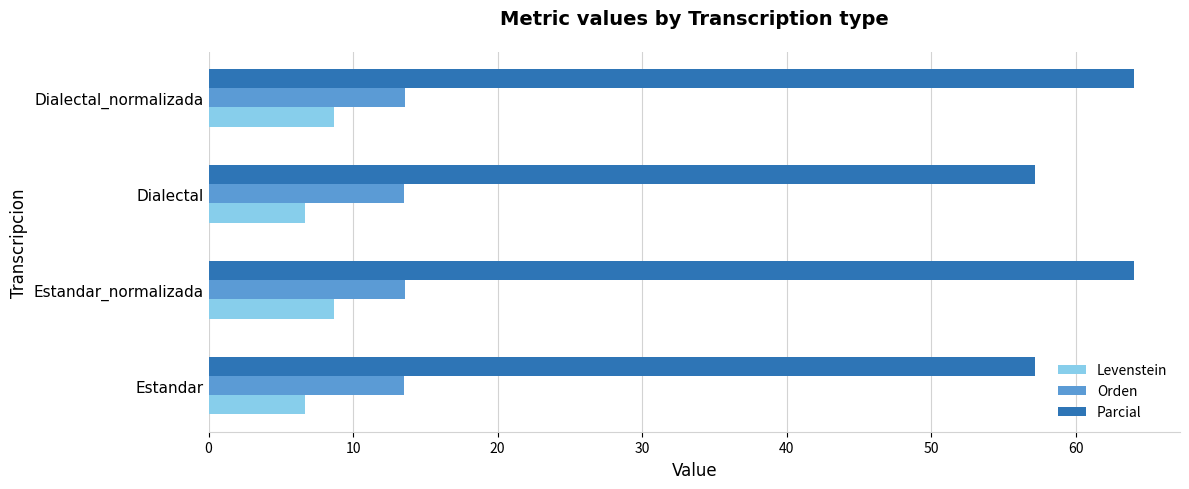

What is the smallest value displayed?

6.7